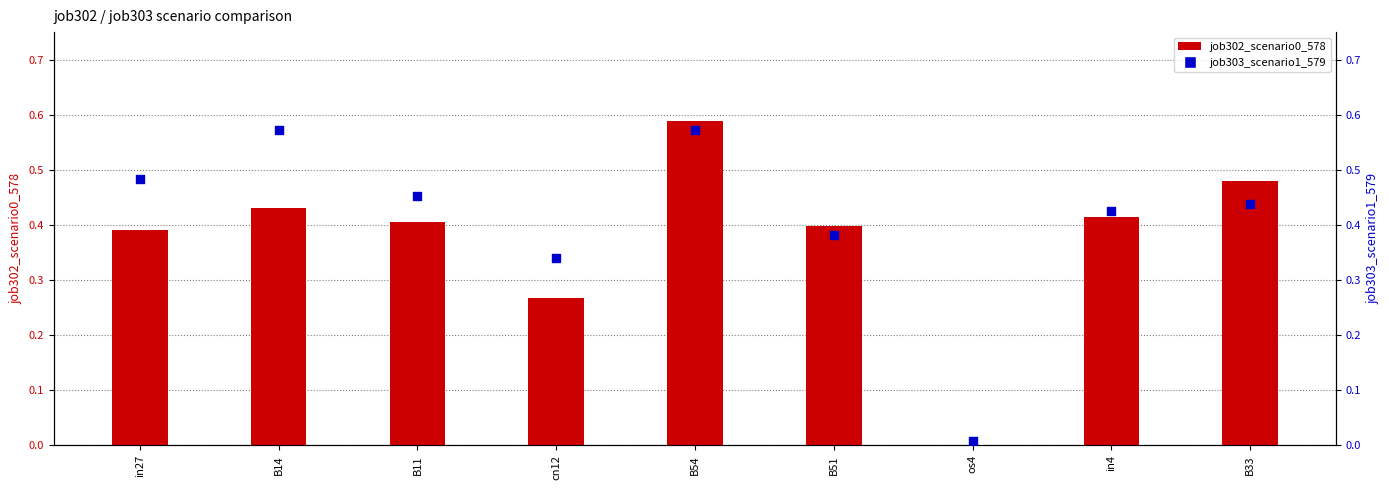

Is the value of job302_scenario0_578 at cn12 greater than the value of job303_scenario1_579 at B54?

No